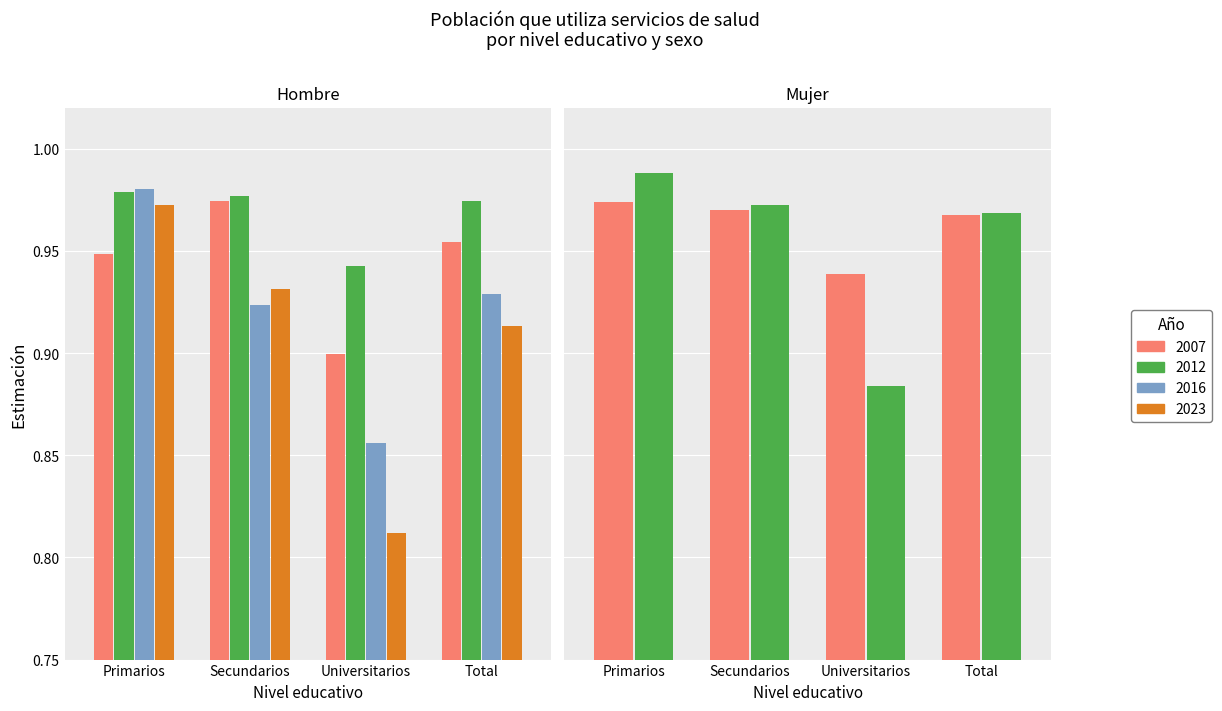

List the labels in order of Mujer 2012 value, largest first.

Primarios, Secundarios, Total, Universitarios